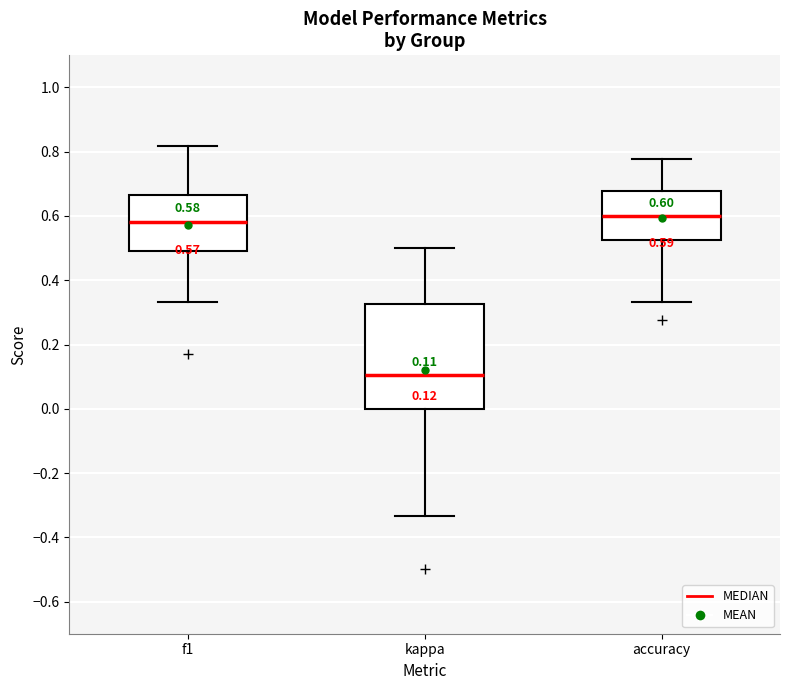

Comparing the boxes themselves (not the whiskers), which one is the tallest?

kappa